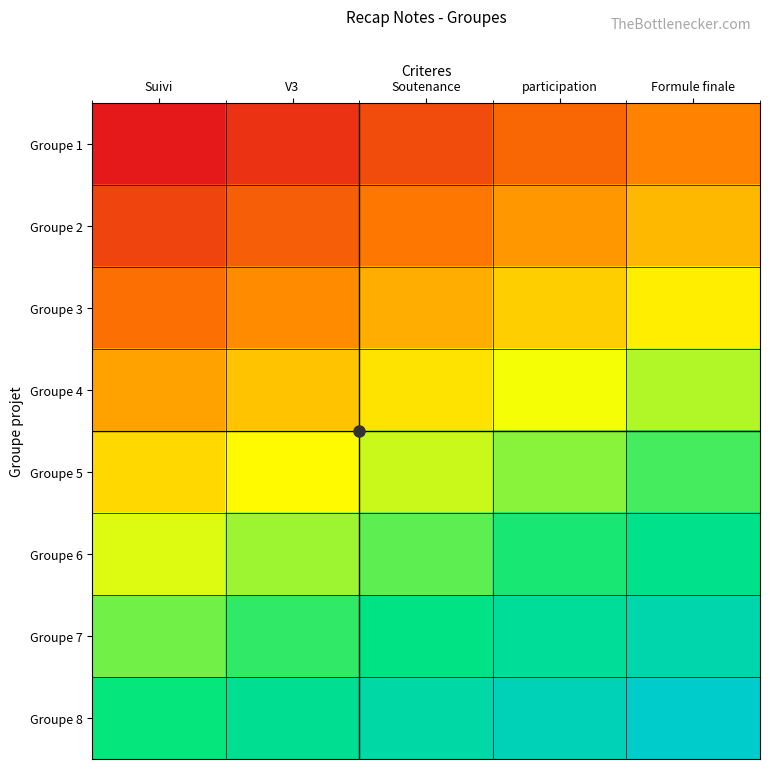

Reading left to right, list all the values displayed in this chart.

Groupe 1: Suivi=0.8	V3=1.1	Soutenance=1.4	participation=1.7	Formule finale=2.0
Groupe 2: Suivi=1.3	V3=1.6	Soutenance=1.9	participation=2.2	Formule finale=2.5
Groupe 3: Suivi=1.8	V3=2.1	Soutenance=2.4	participation=2.7	Formule finale=3.0
Groupe 4: Suivi=2.3	V3=2.6	Soutenance=2.9	participation=3.2	Formule finale=3.5
Groupe 5: Suivi=2.8	V3=3.1	Soutenance=3.4	participation=3.7	Formule finale=4.0
Groupe 6: Suivi=3.3	V3=3.6	Soutenance=3.9	participation=4.2	Formule finale=4.5
Groupe 7: Suivi=3.8	V3=4.1	Soutenance=4.4	participation=4.7	Formule finale=5.0
Groupe 8: Suivi=4.3	V3=4.6	Soutenance=4.9	participation=5.2	Formule finale=5.5